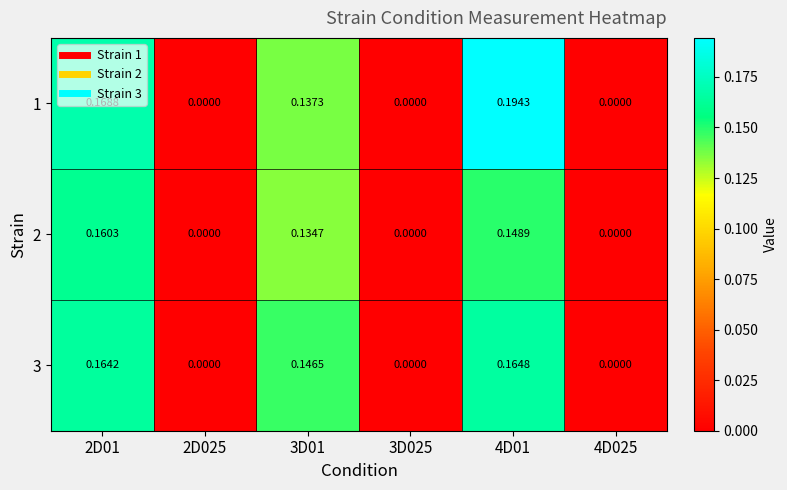

Is the value of 1 at 2D025 greater than the value of 2 at 4D01?

No